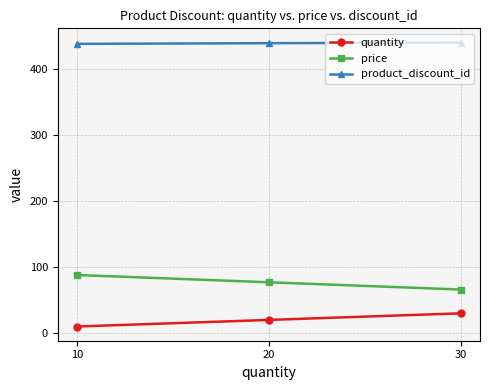

Read the product_discount_id value at 10.

438